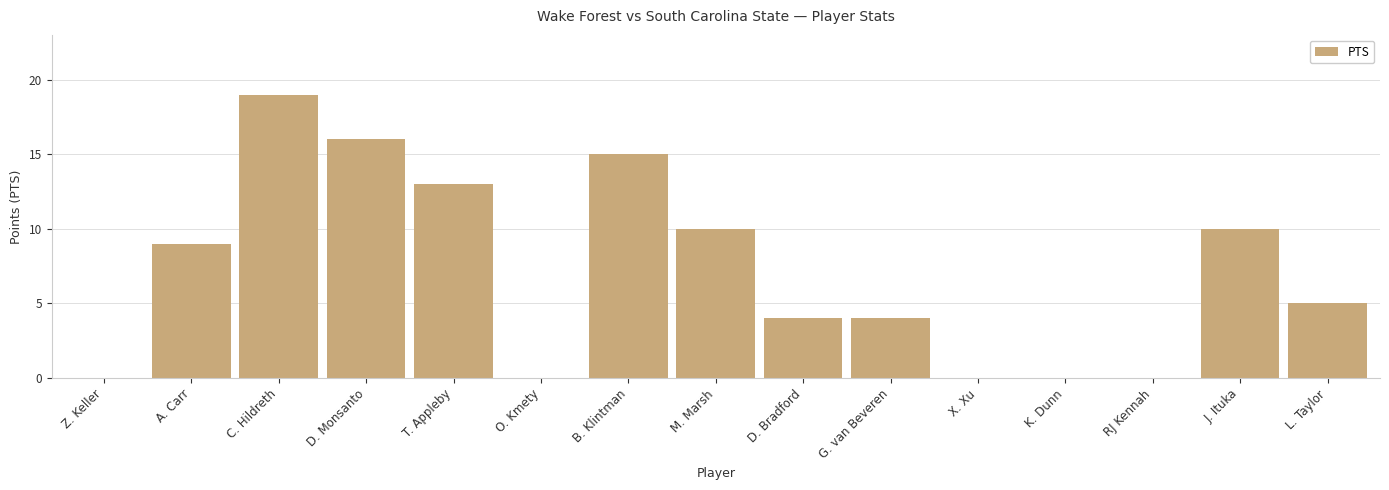

True or false: the data shows 0 at X. Xu.

True